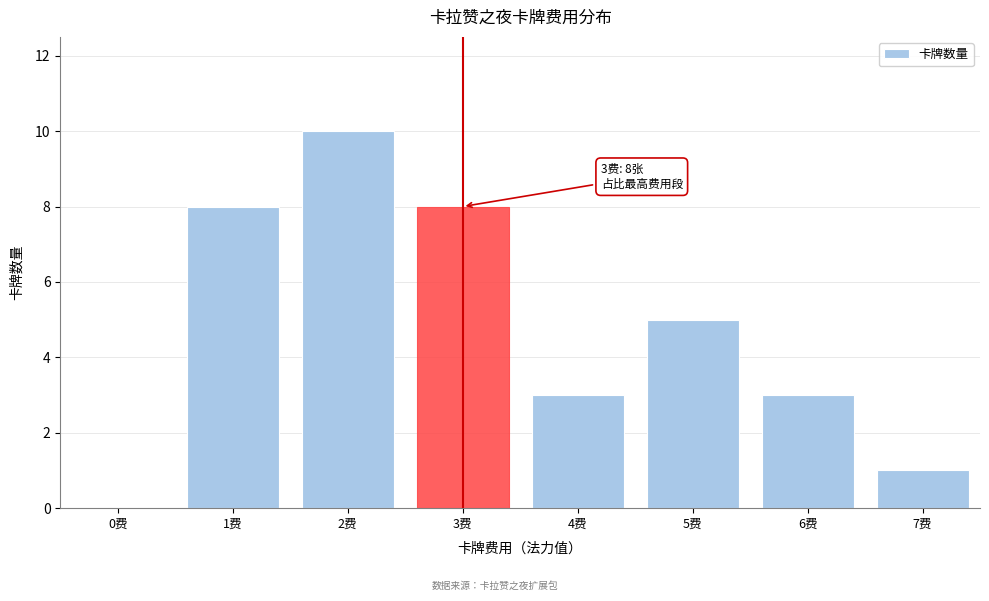

Reading left to right, transcribe all the data shown in this chart.

0费=0	1费=8	2费=10	3费=8	4费=3	5费=5	6费=3	7费=1